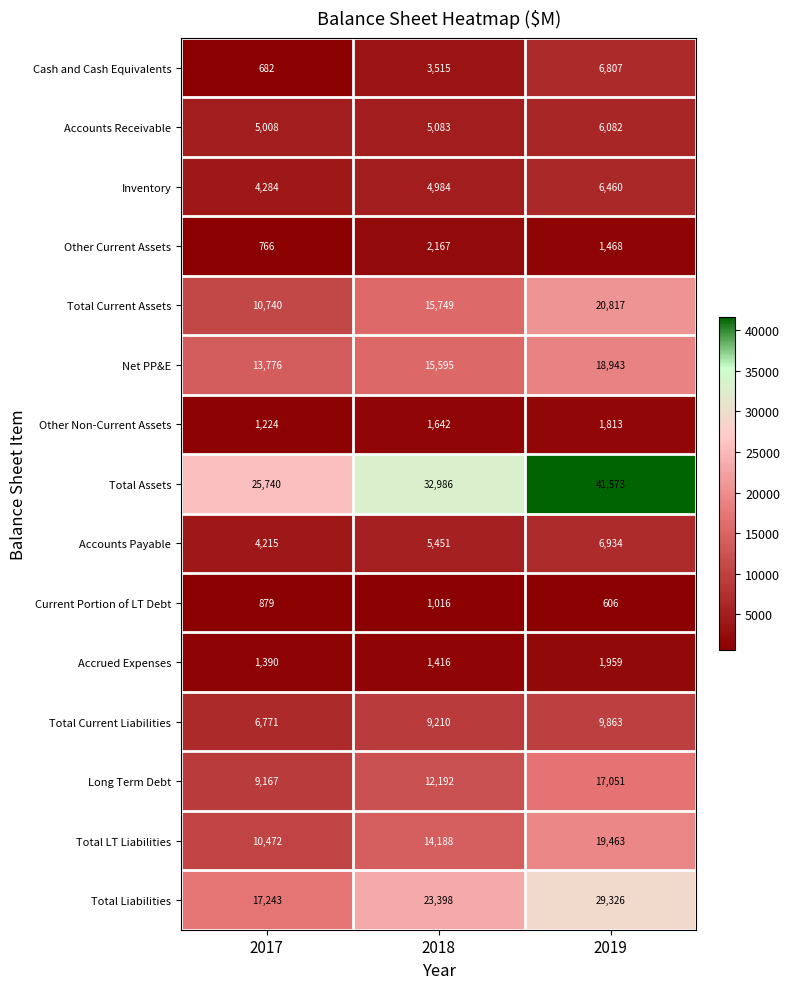

Which category has the highest value in the Net PP&E series?

2019